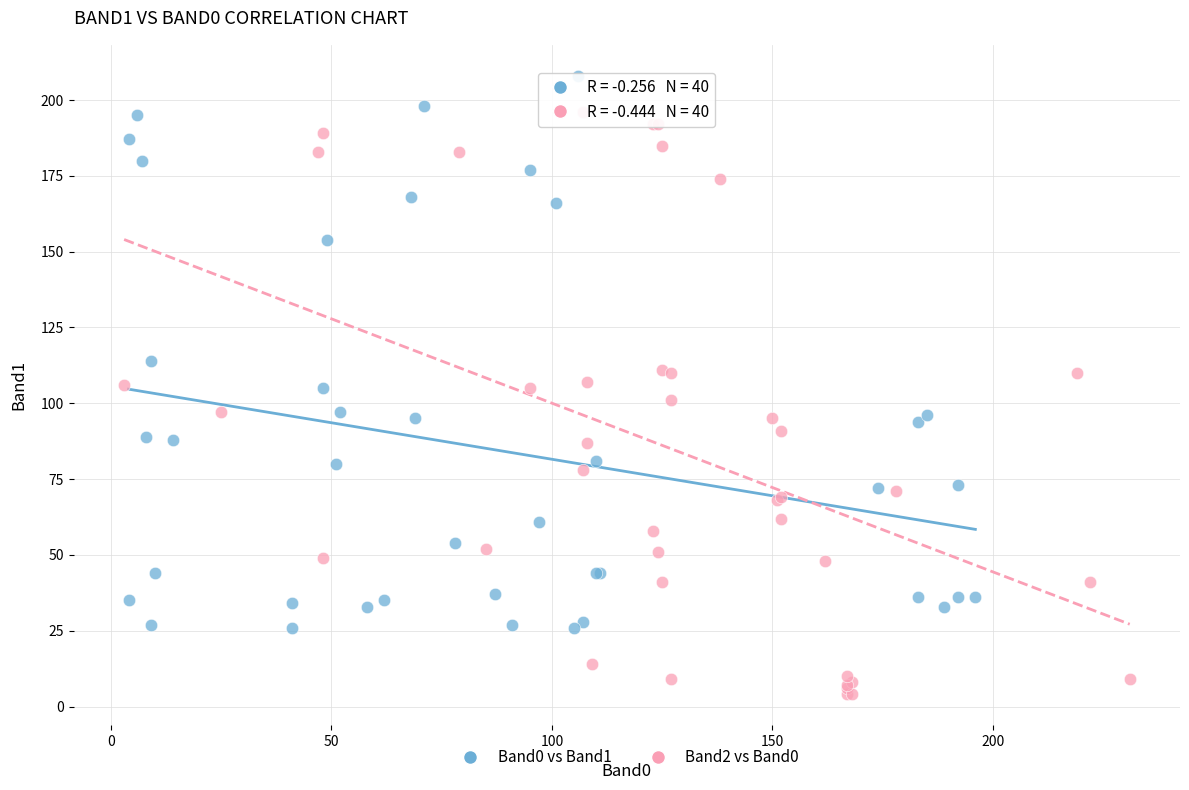

Which series reaches the minimum Y coordinate?

Band2 vs Band0